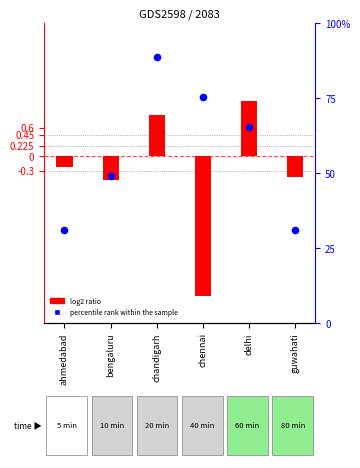

Which series contains the lowest Y value?

log2 ratio